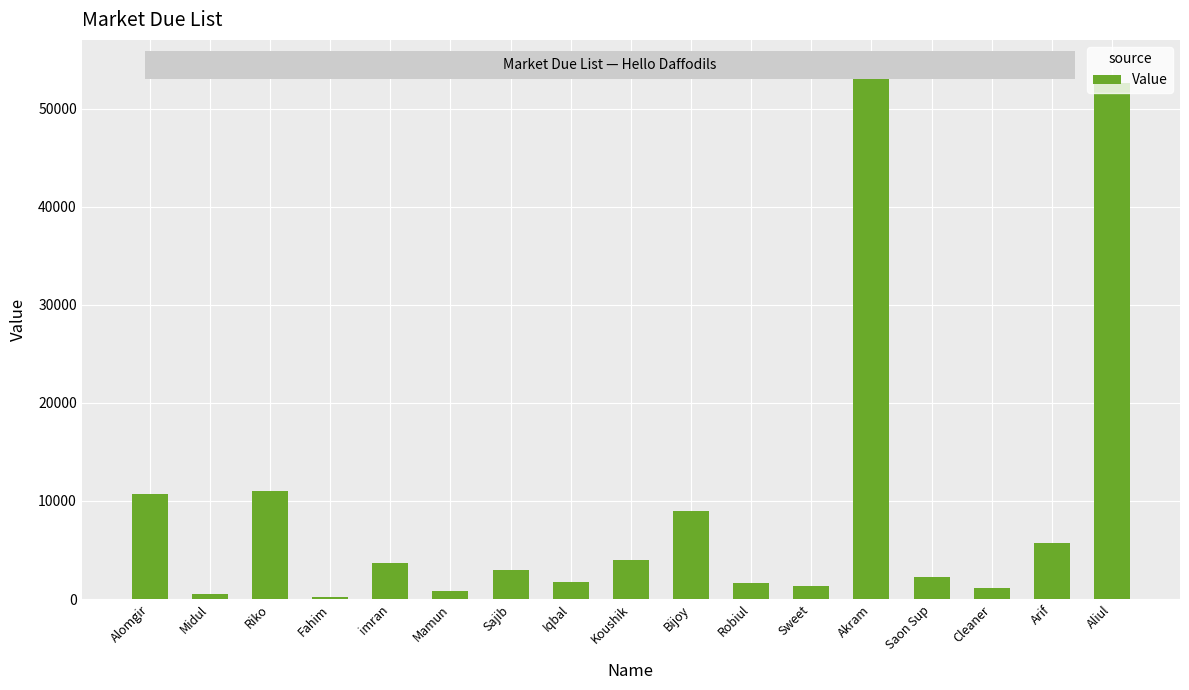

At which category does the chart reach its peak across all series?

Akram